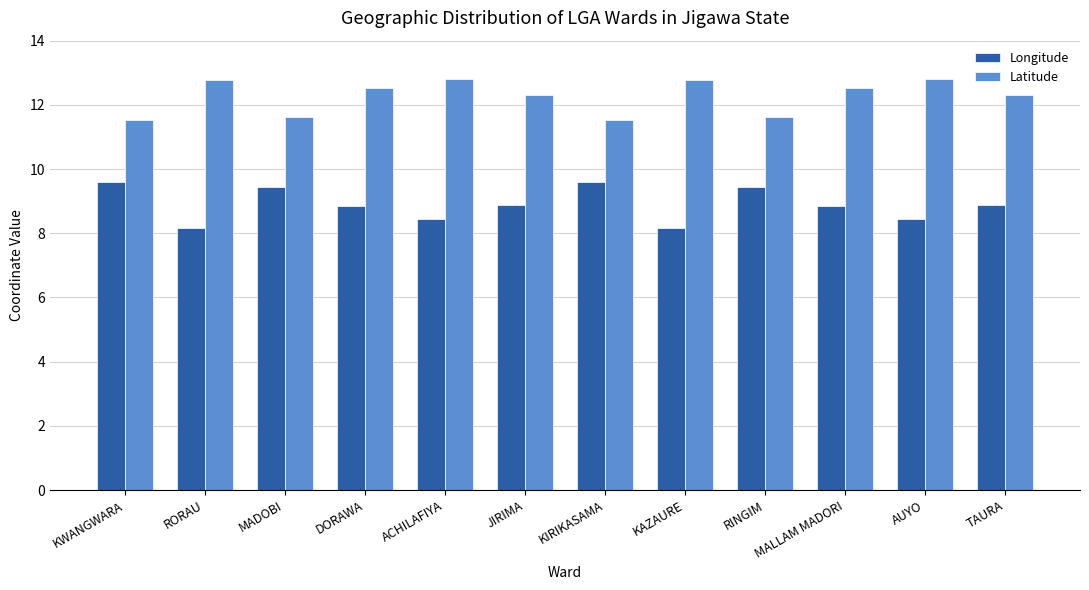

What is the minimum value shown in the chart?

8.2